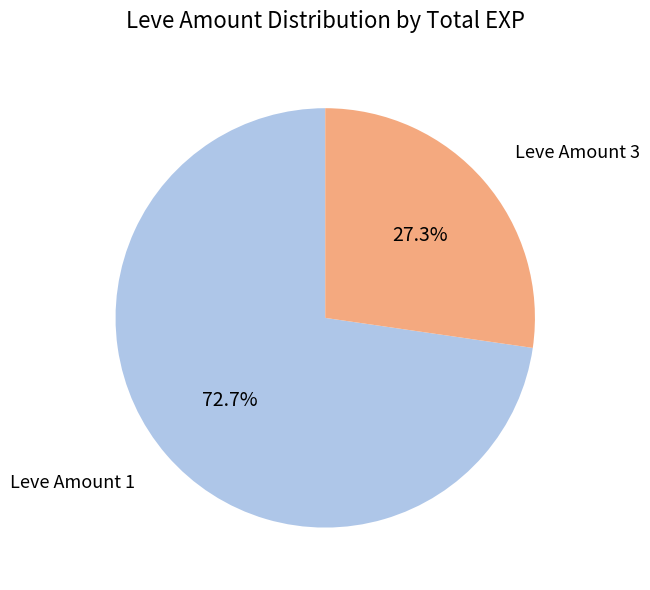

Is there a majority slice in this chart?

Yes